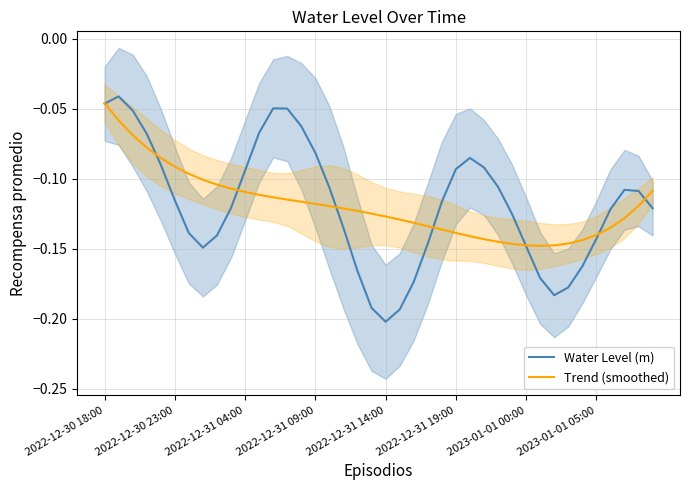

At which label does Water Level (m) reach its minimum?

2022-12-31 14:00